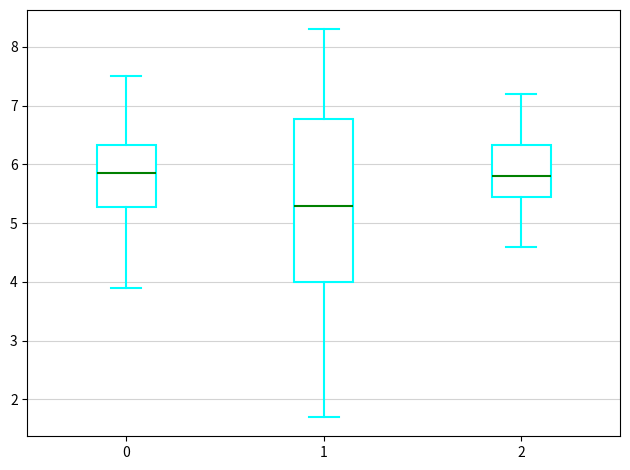

Where is the lower edge of the box at x = 2 on the y-axis? The values are not printed on the chart, so give them approximately, as read against the axis.

5.5